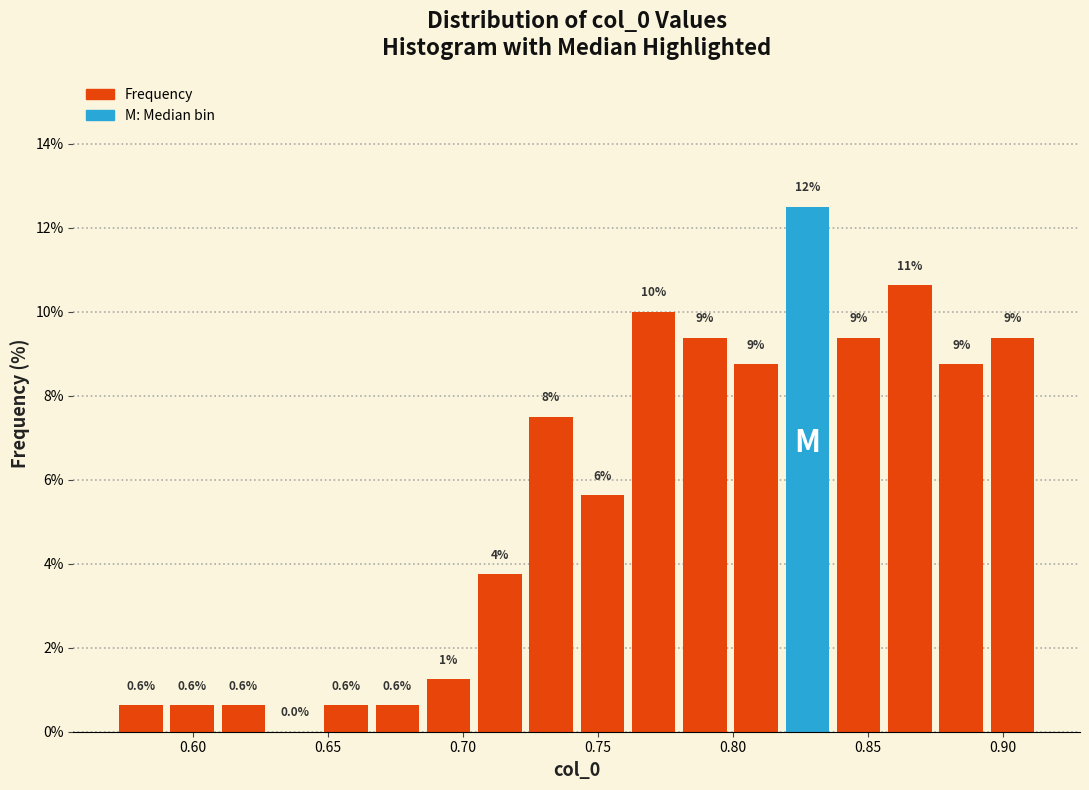

Around what value on the x-axis is the tallest bar? Give the approximate position of its centre, as read against the axis.

0.830